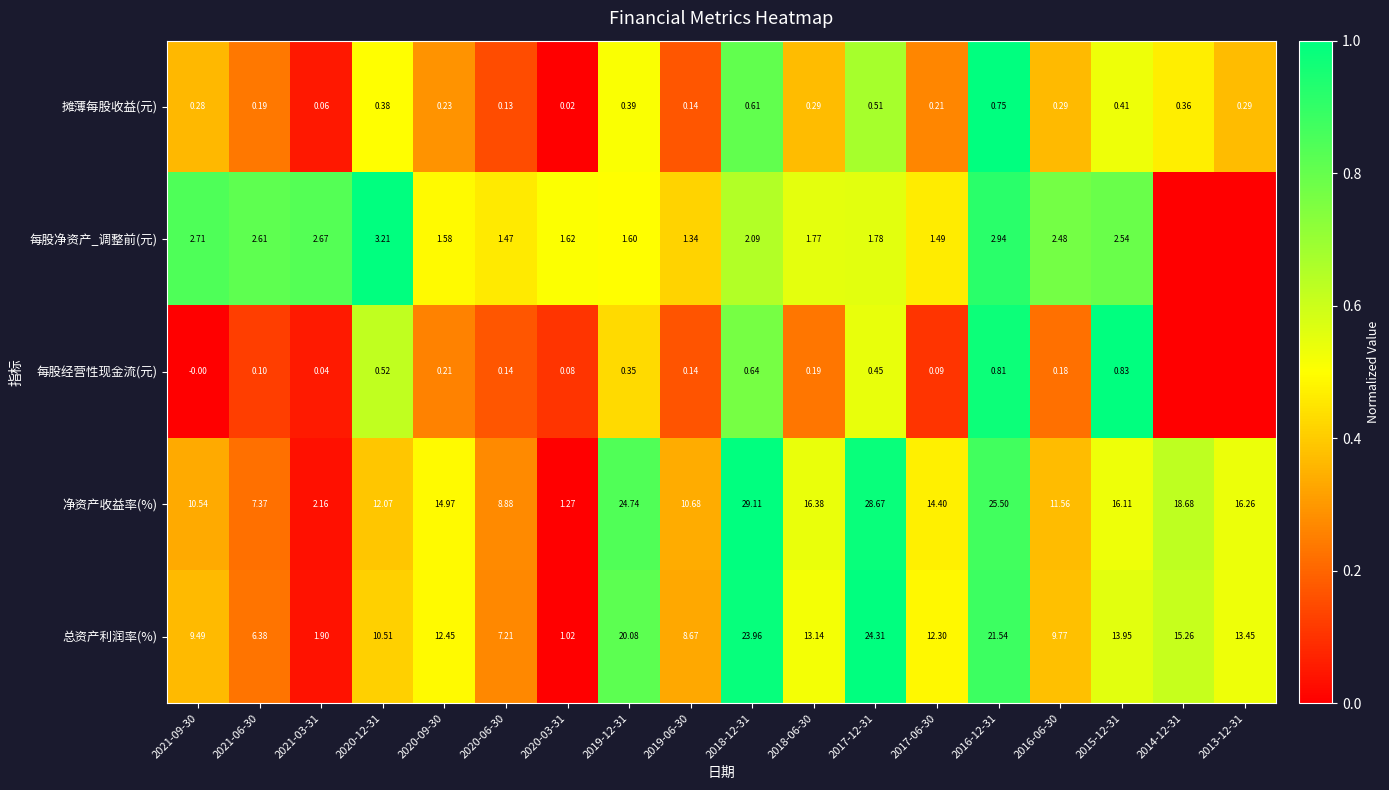

At which category does the chart reach its minimum across all series?

2020-03-31